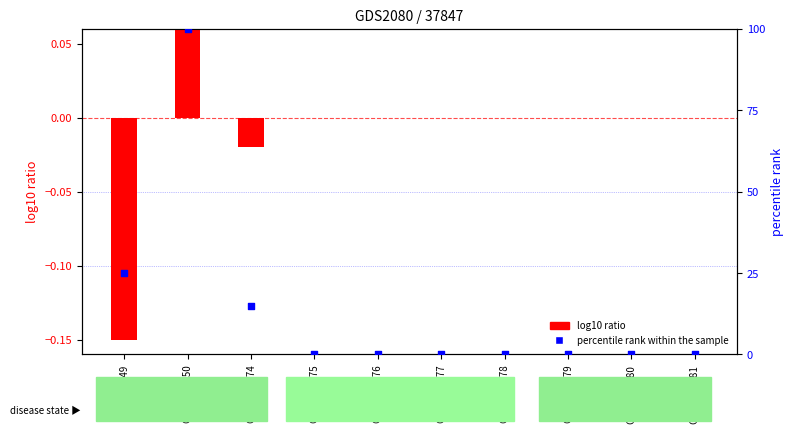

Is the value of percentile rank within the sample at GSM1062481 greater than the value of log10 ratio at GSM1062478?

No